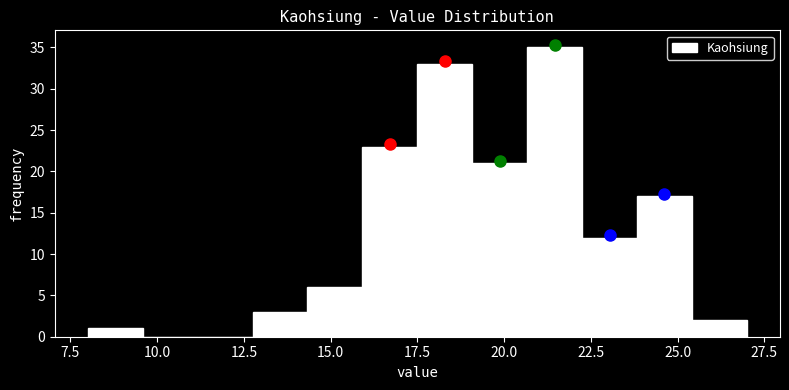

Around what value on the x-axis is the tallest bar? Give the approximate position of its centre, as read against the axis.

21.5